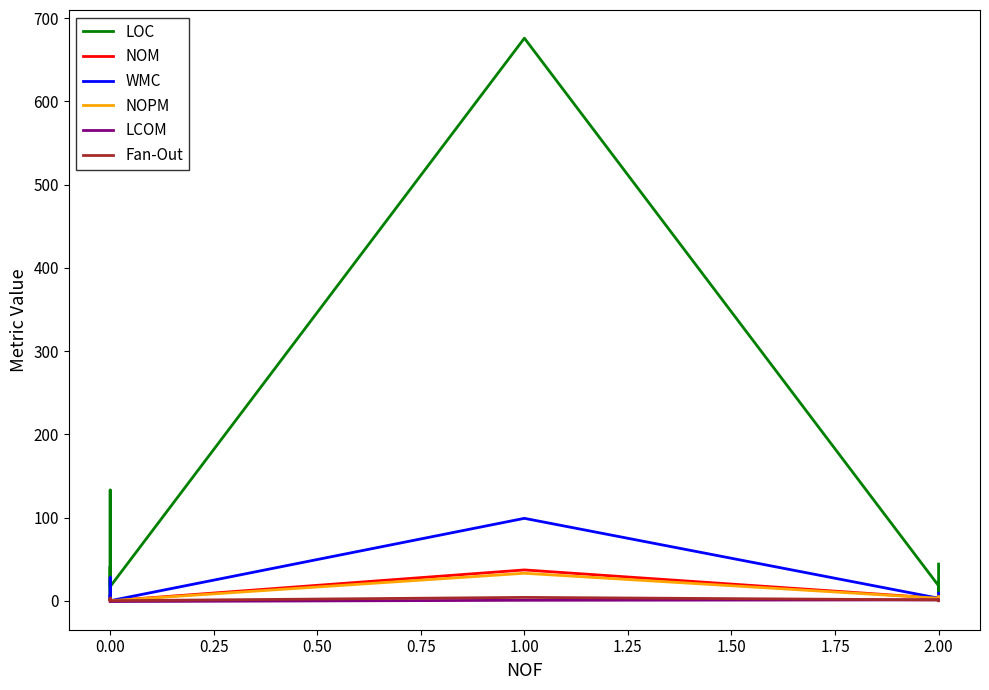

Which series has the widest spread of values?

LOC